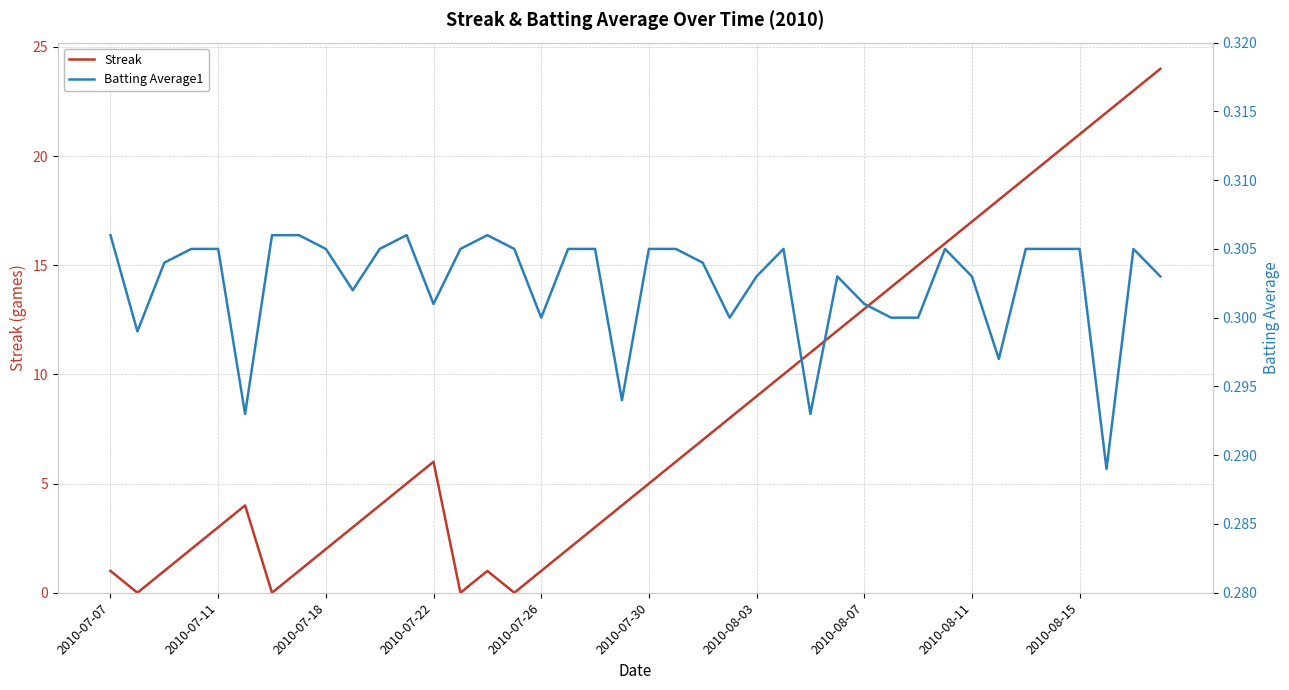

Which series has the largest range (max minus min)?

Streak